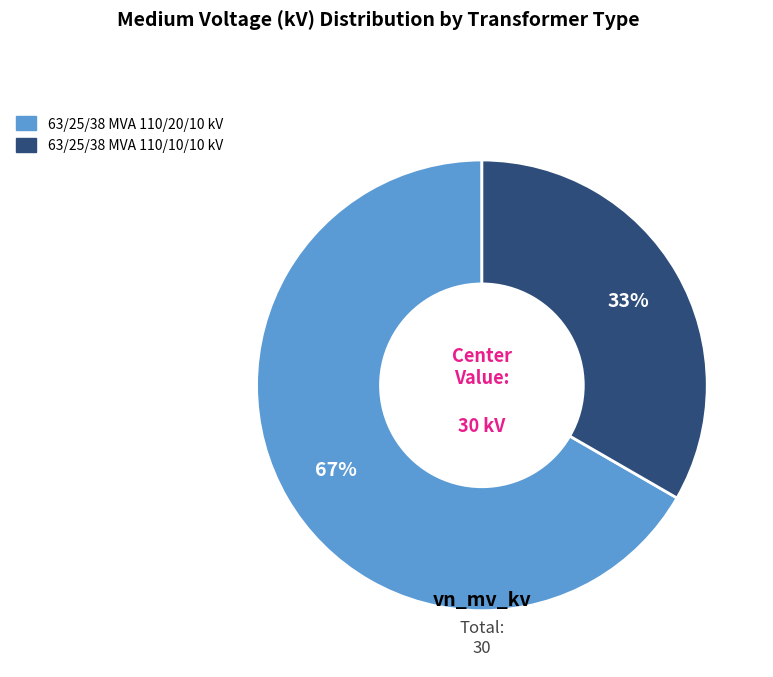

To the nearest percent, what is the combined percentage of 63/25/38 MVA 110/10/10 kV and 63/25/38 MVA 110/20/10 kV?

100%